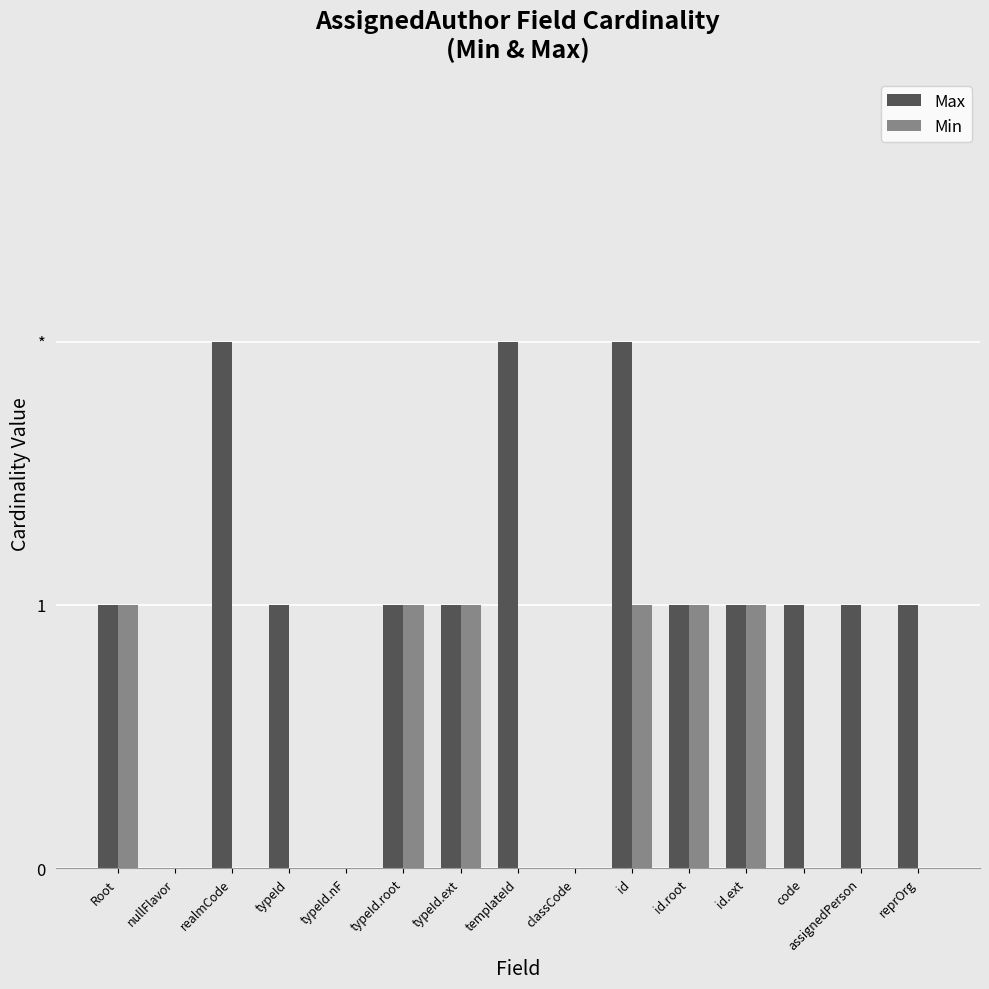

Reading left to right, transcribe all the data shown in this chart.

Max: 1	0	2	1	0	1	1	2	0	2	1	1	1	1	1
Min: 1	0	0	0	0	1	1	0	0	1	1	1	0	0	0